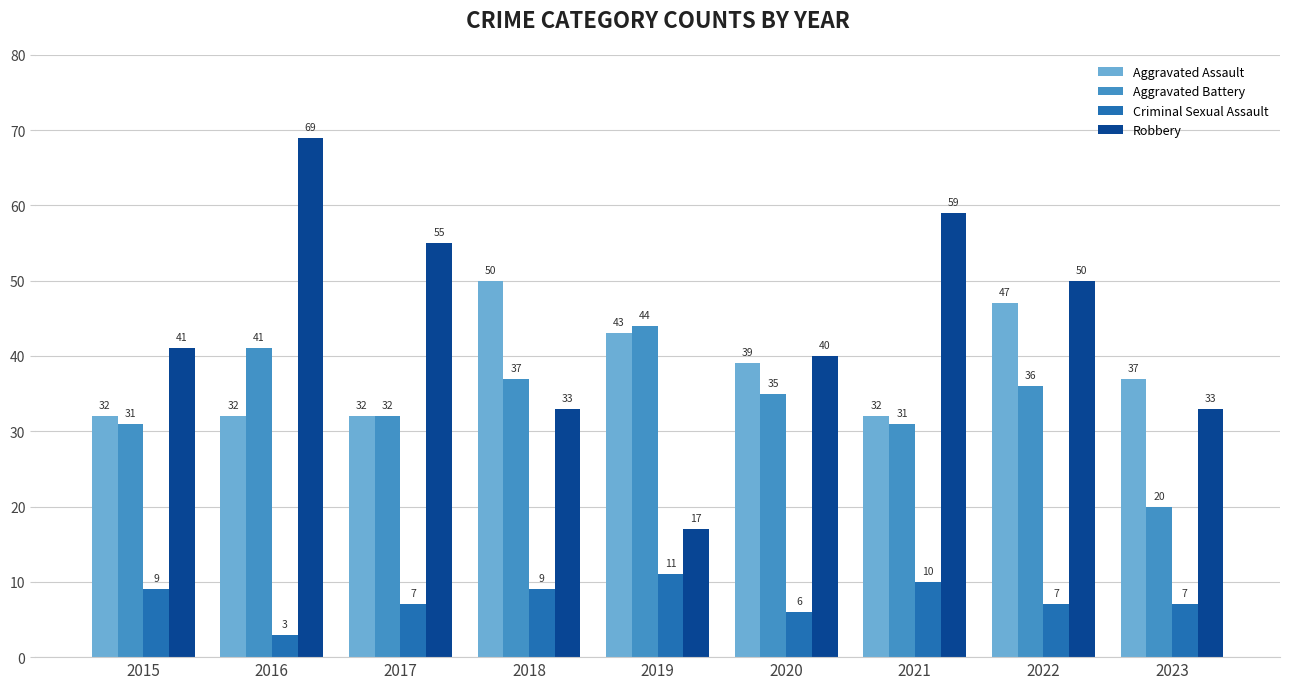

Which series has the largest total across all categories?

Robbery